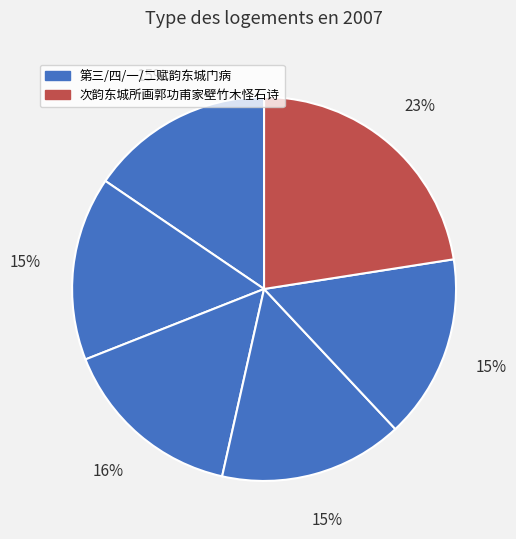

Which category has the biggest portion of the pie?

次韵东城所画郭功甫家壁竹木怪石诗